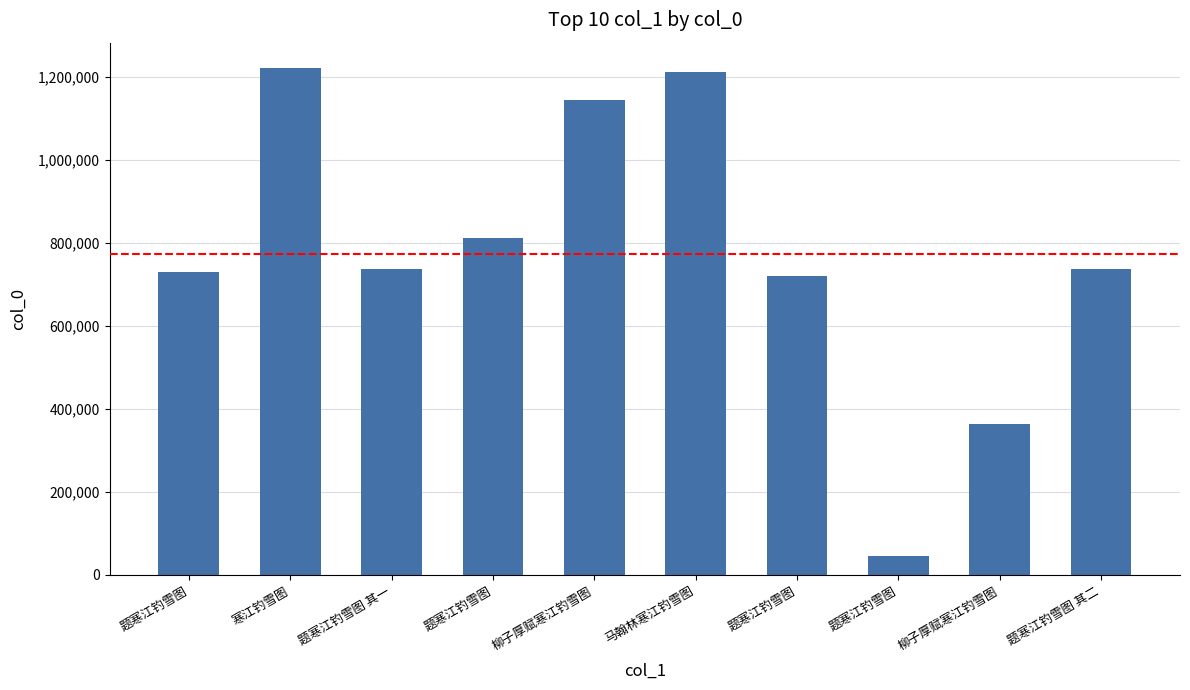

Reading left to right, extract all data points from this chart.

题寒江钓雪图=729689	寒江钓雪图=1221291	题寒江钓雪图 其一=737742	题寒江钓雪图=812320	柳子厚赋寒江钓雪图=1143088	马翰林寒江钓雪图=1211442	题寒江钓雪图=719381	题寒江钓雪图=43897	柳子厚赋寒江钓雪图=363259	题寒江钓雪图 其二=737743